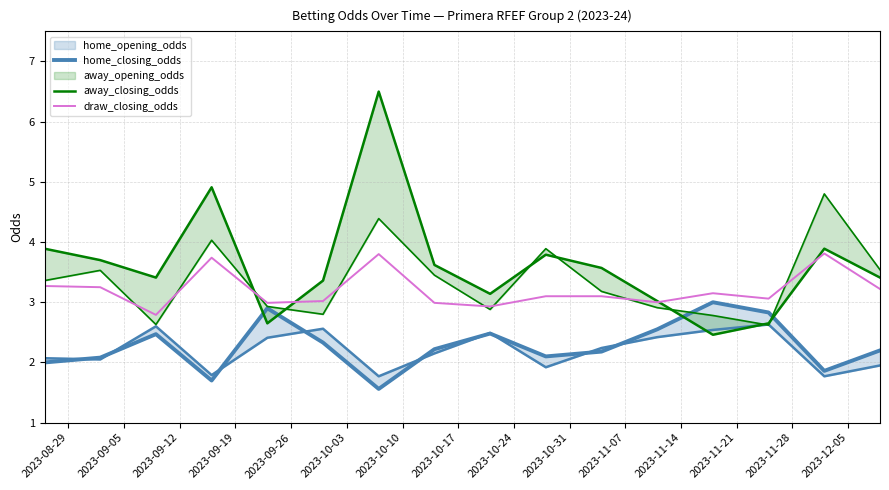

Reading left to right, what are all the values shown in this chart?

home_closing_odds: 2.0	2.1	2.5	1.7	2.9	2.3	1.6	2.2	2.5	2.1	2.2	2.5	3.0	2.8	1.9	2.2
away_closing_odds: 3.9	3.7	3.4	4.9	2.6	3.4	6.5	3.6	3.1	3.8	3.6	3.0	2.5	2.6	3.9	3.4
draw_closing_odds: 3.3	3.2	2.8	3.7	3.0	3.0	3.8	3.0	2.9	3.1	3.1	3.0	3.1	3.1	3.8	3.2